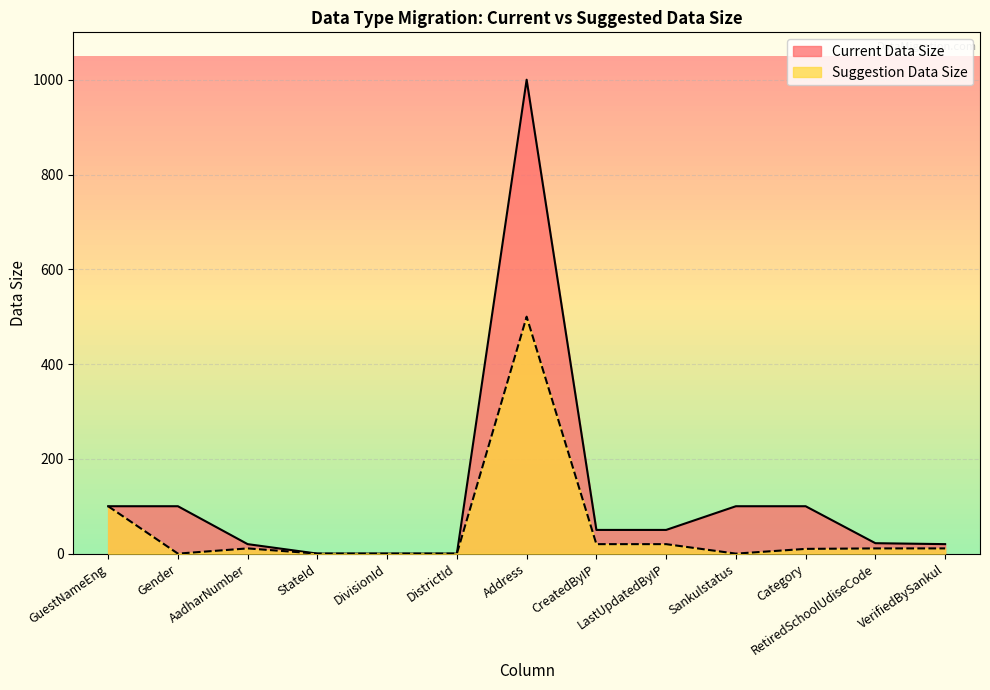

What is the spread (max minus min) of values at AadharNumber?

9